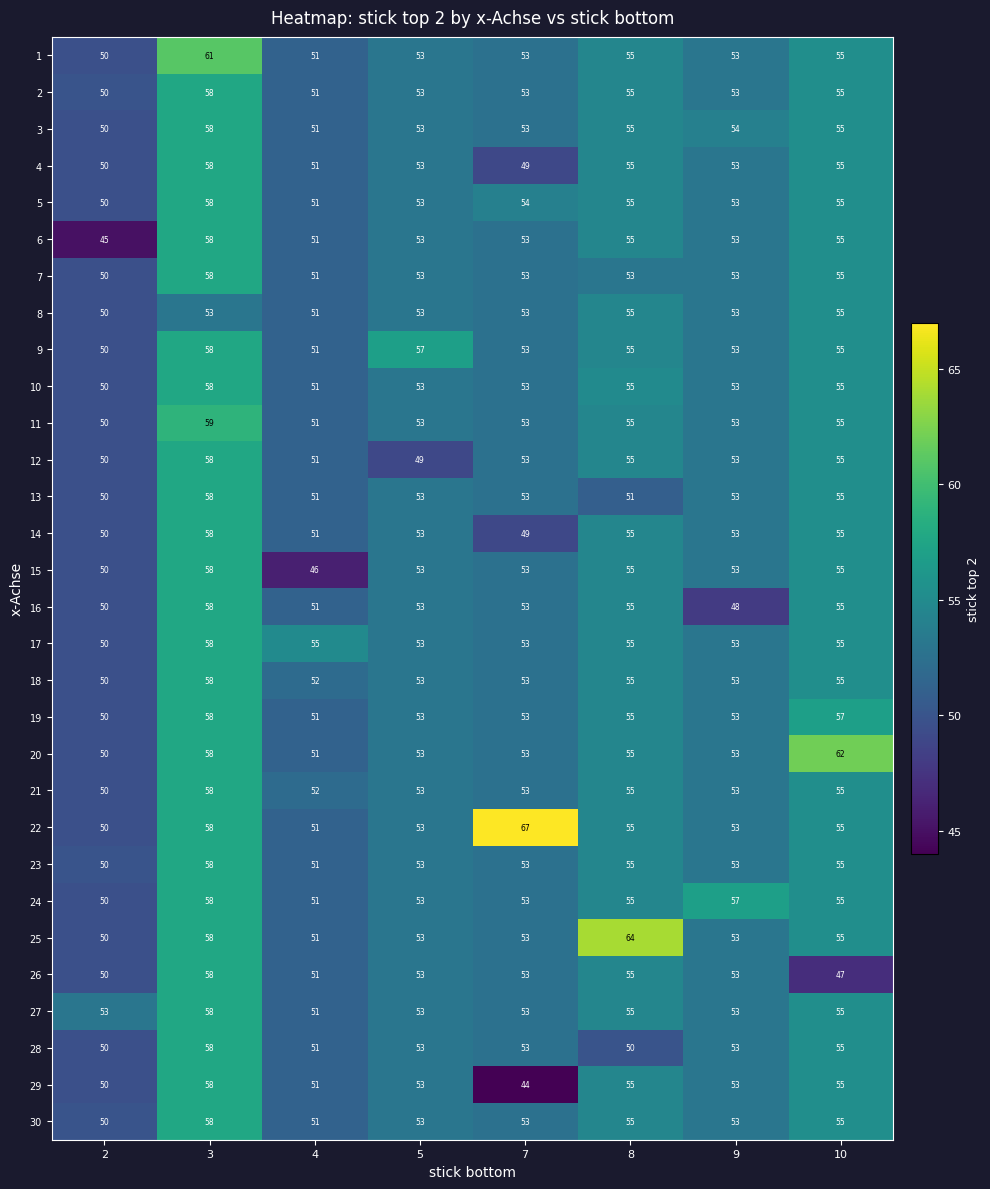

At which category is the sum across all series the highest?

3